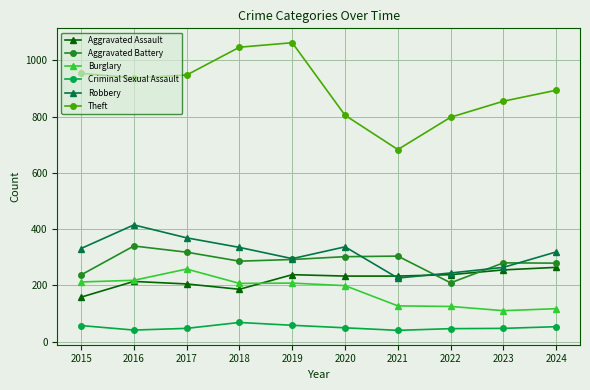

At 2017, list the series in order from smallest to largest.

Criminal Sexual Assault, Aggravated Assault, Burglary, Aggravated Battery, Robbery, Theft